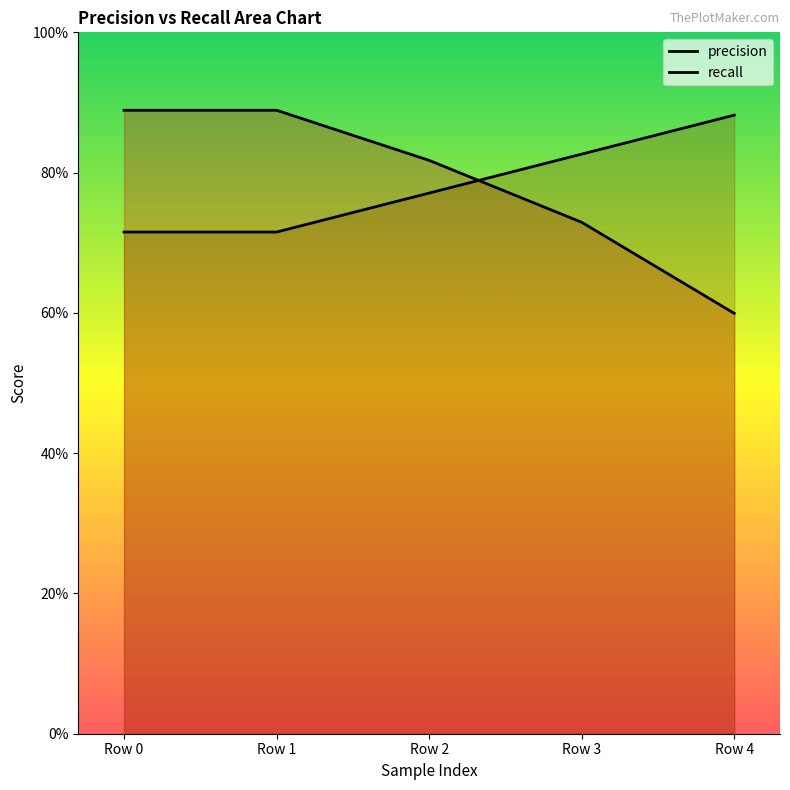

True or false: recall and precision intersect in this chart.

True